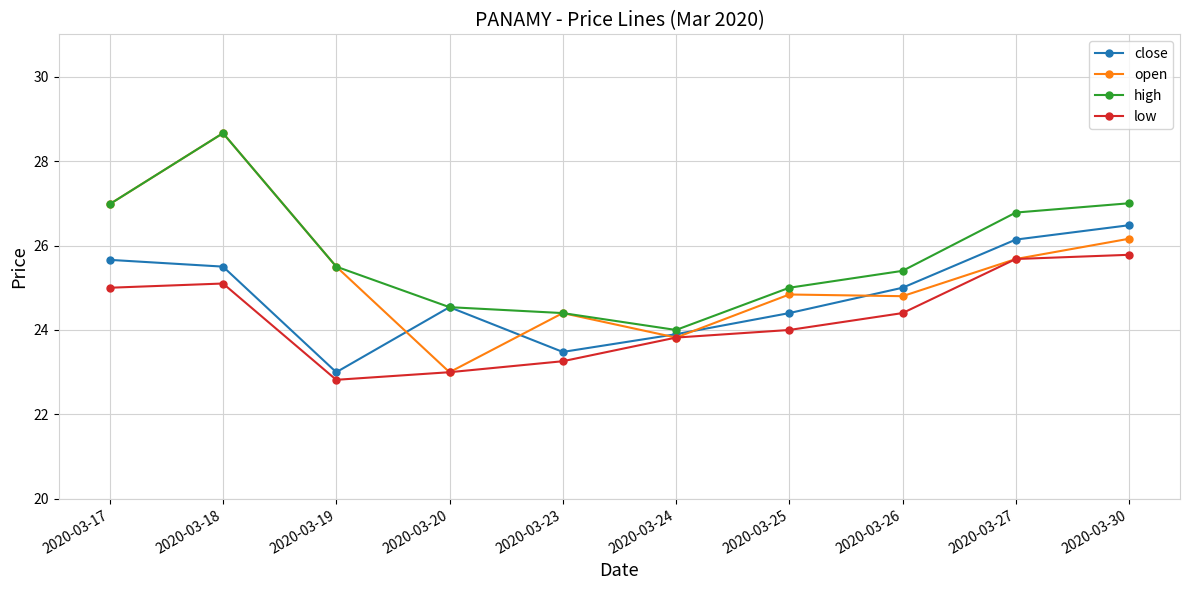

At which category does high reach its first local valley?

2020-03-24